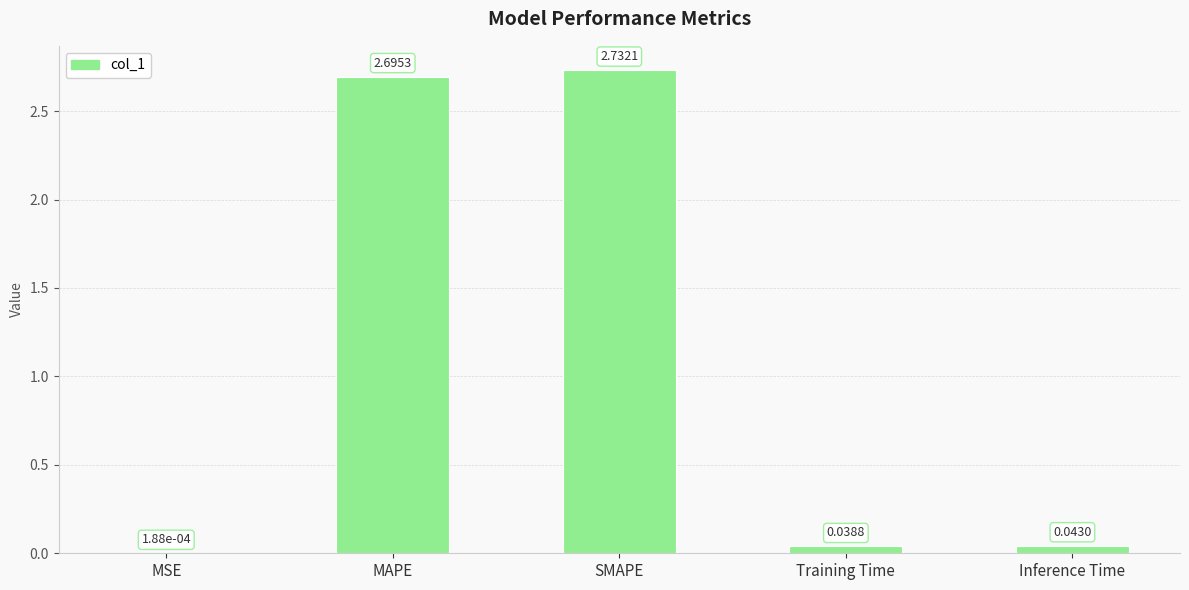

At which category does the chart reach its peak across all series?

SMAPE